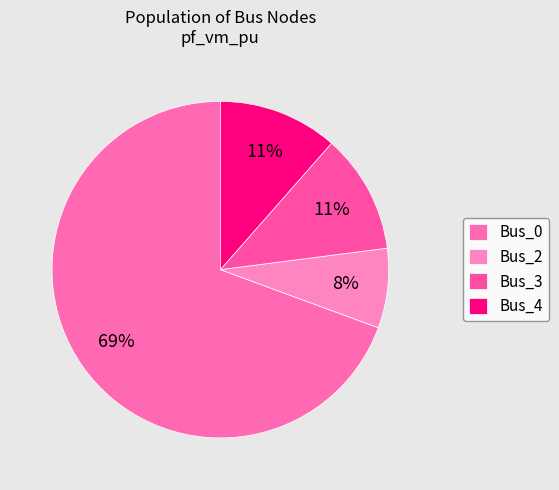

The Bus_2 slice represents 8% of the pie. True or false?

True